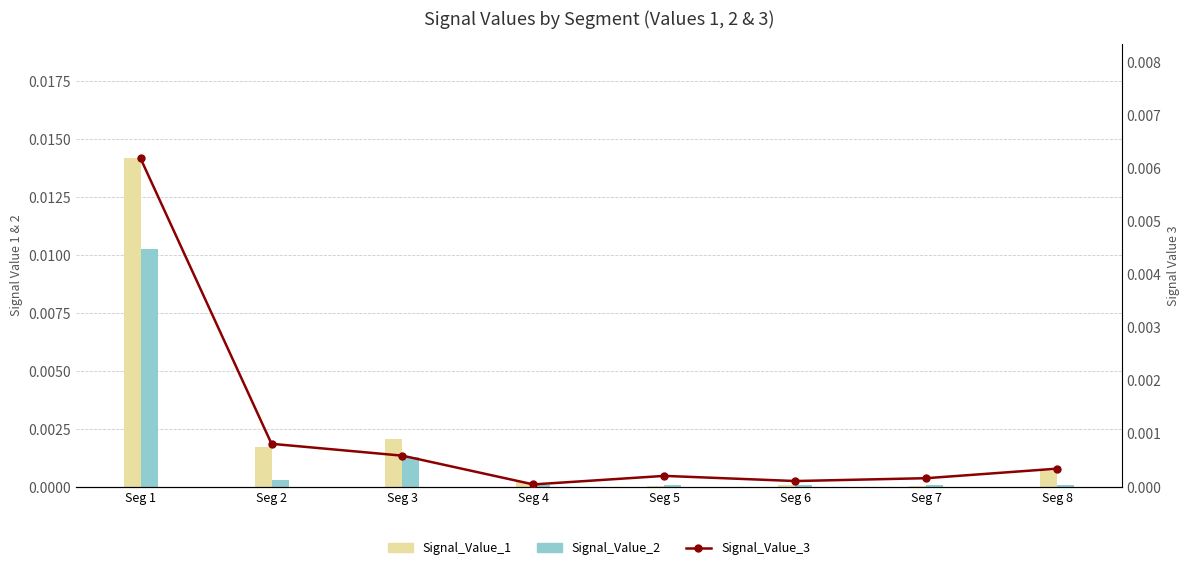

Which series has the widest spread of values?

Signal_Value_1